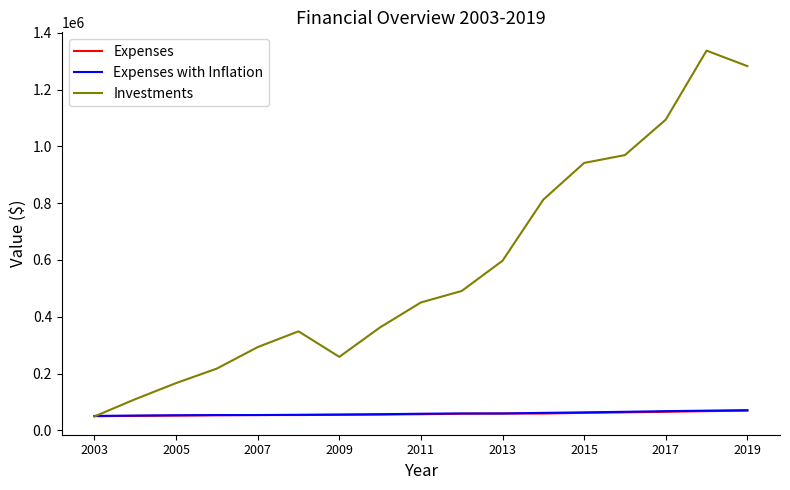

What is the minimum value shown in the chart?

49095